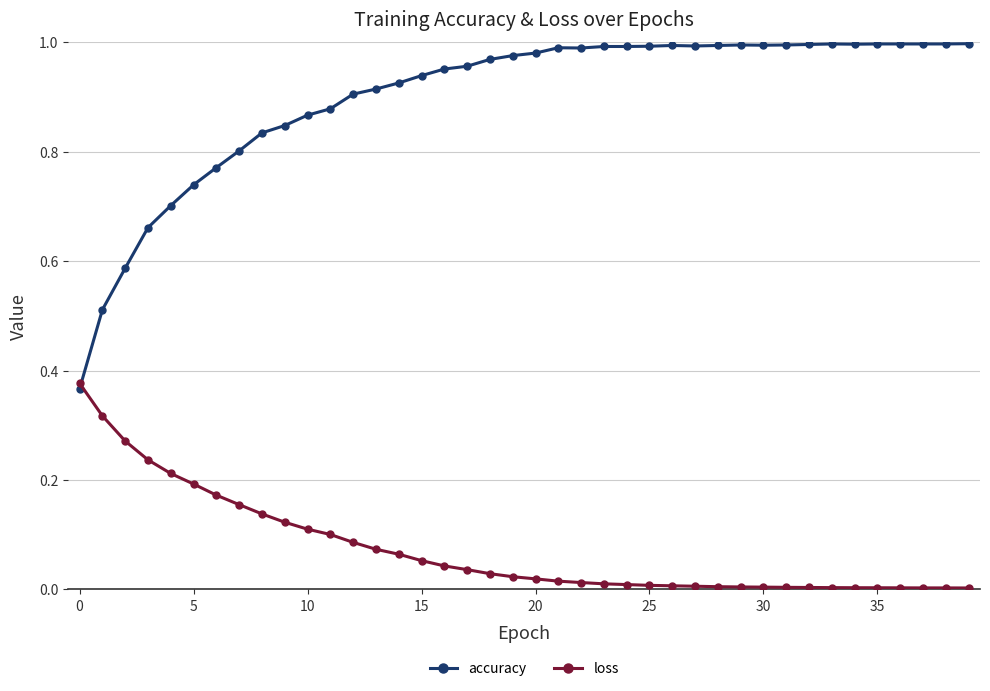

Which series has the largest total across all categories?

accuracy